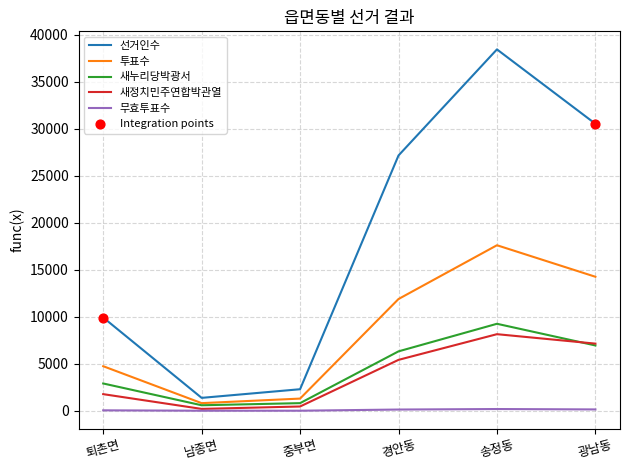

At which label is 새정치민주연합박관열 closest to 4180?

경안동